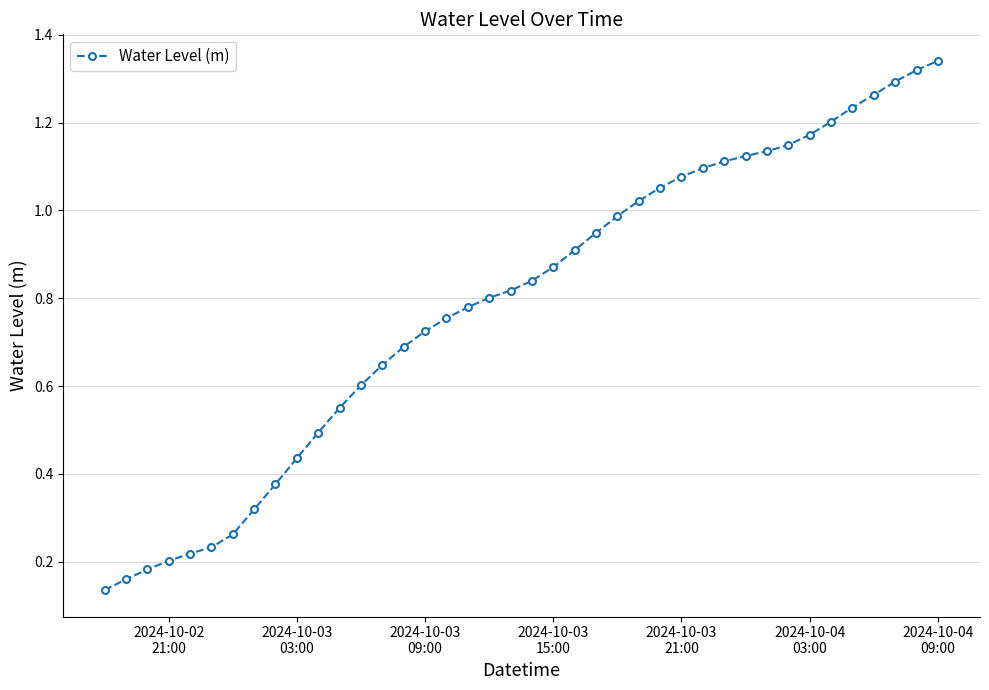

What is the sum of all values?

31.5